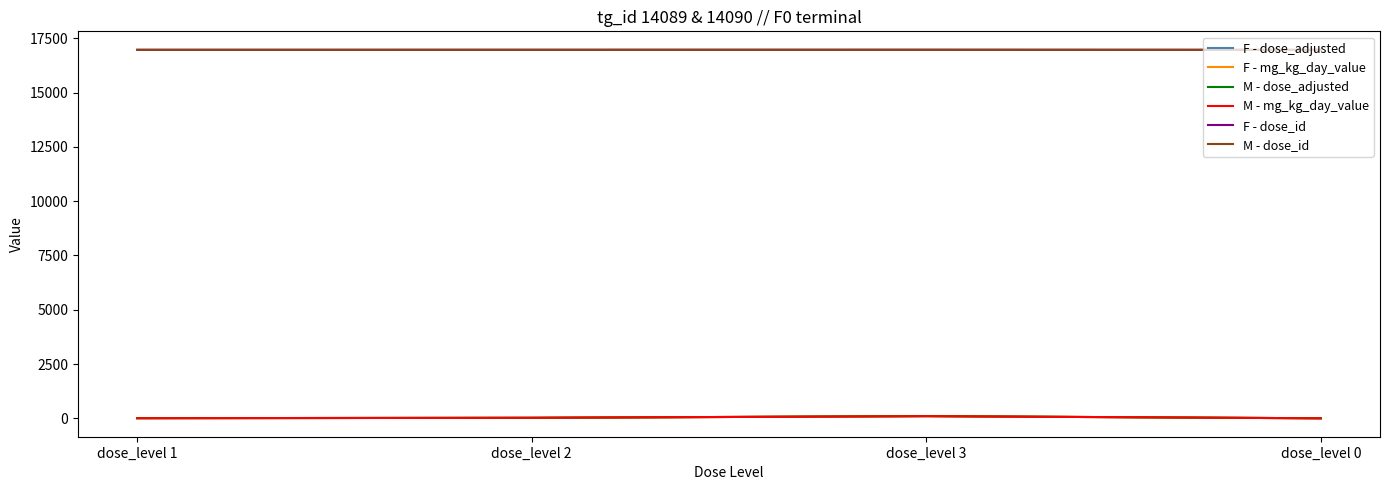

Is this an area chart (filled region under the line)?

No